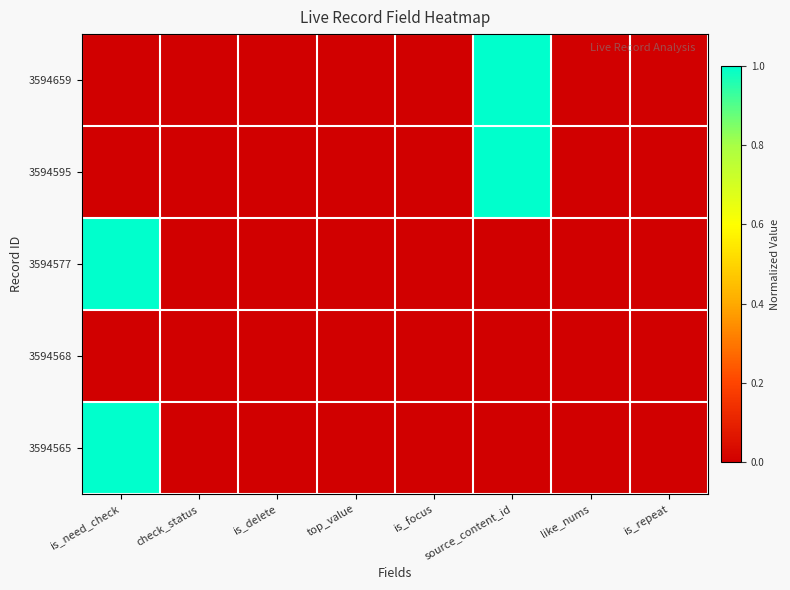

Reading right to left, transcribe all the data shown in this chart.

3594659: is_repeat=0.0	like_nums=0.0	source_content_id=1.0	is_focus=0.0	top_value=0.0	is_delete=0.0	check_status=0.0	is_need_check=0.0
3594595: is_repeat=0.0	like_nums=0.0	source_content_id=1.0	is_focus=0.0	top_value=0.0	is_delete=0.0	check_status=0.0	is_need_check=0.0
3594577: is_repeat=0.0	like_nums=0.0	source_content_id=0.0	is_focus=0.0	top_value=0.0	is_delete=0.0	check_status=0.0	is_need_check=1.0
3594568: is_repeat=0.0	like_nums=0.0	source_content_id=0.0	is_focus=0.0	top_value=0.0	is_delete=0.0	check_status=0.0	is_need_check=0.0
3594565: is_repeat=0.0	like_nums=0.0	source_content_id=0.0	is_focus=0.0	top_value=0.0	is_delete=0.0	check_status=0.0	is_need_check=1.0